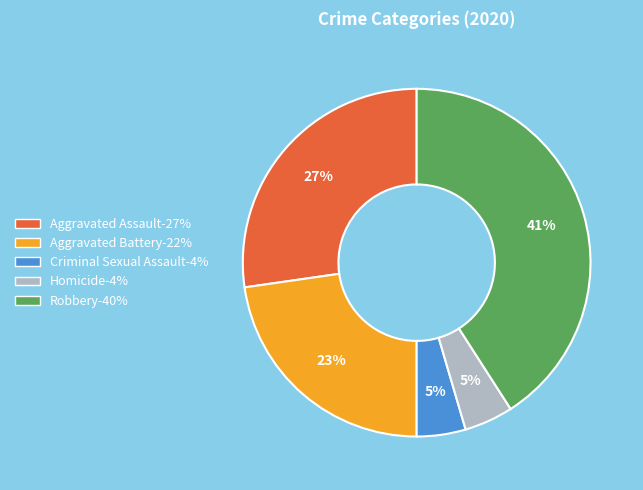

Is it true that Homicide is 5% of the pie?

True